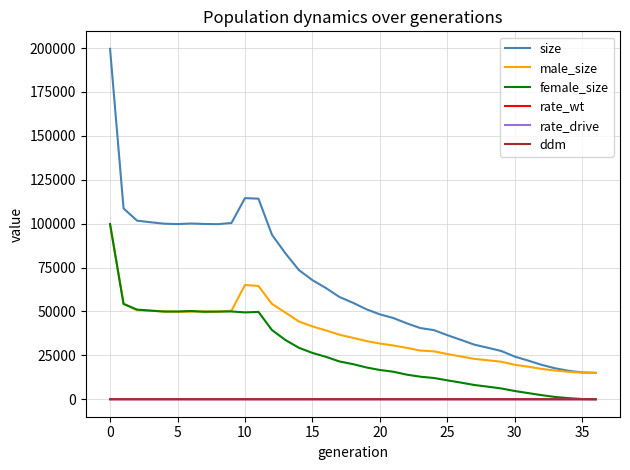

Which series has the largest range (max minus min)?

size